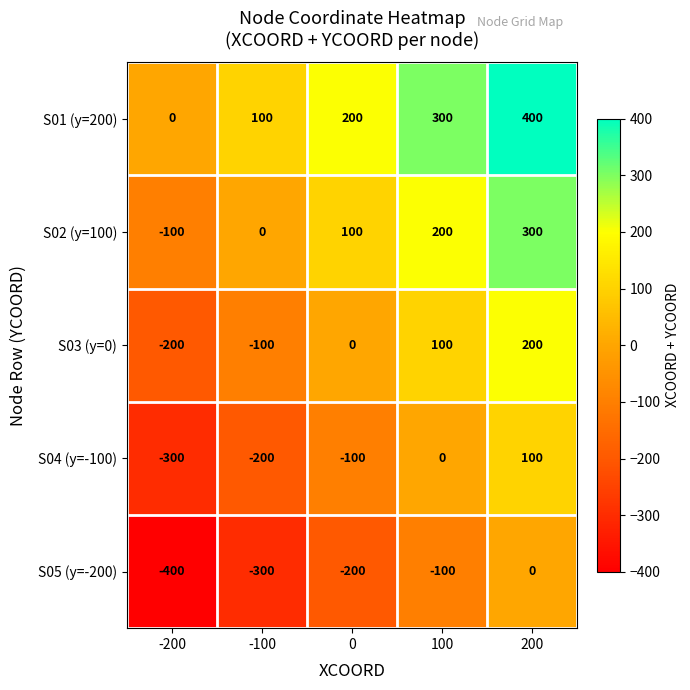

Count the S03 (y=0) values in the range -100 to 100.

3